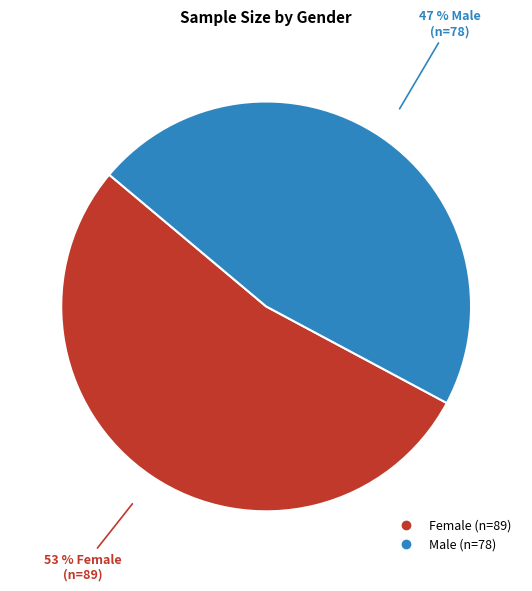

Do Male and Female together represent more than half of the pie?

Yes